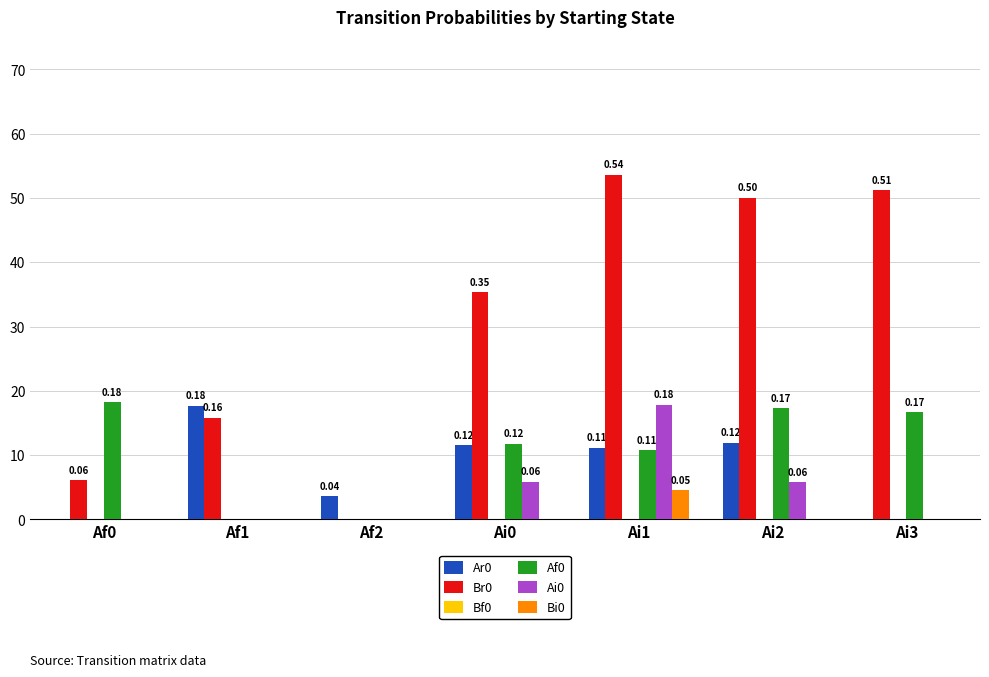

List the labels in order of Ar0 value, smallest first.

Af0, Ai3, Af2, Ai1, Ai0, Ai2, Af1